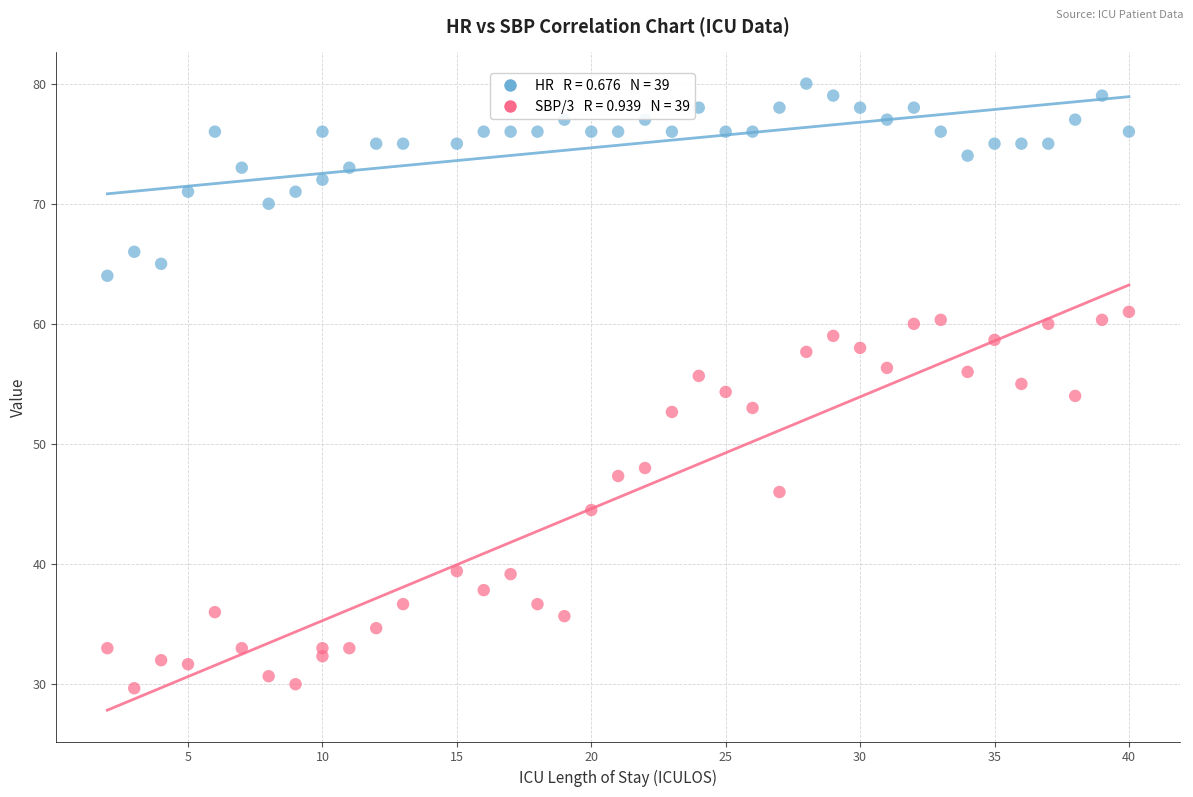

Across all data points, what is the range of Y values (max minus min)?

50.3